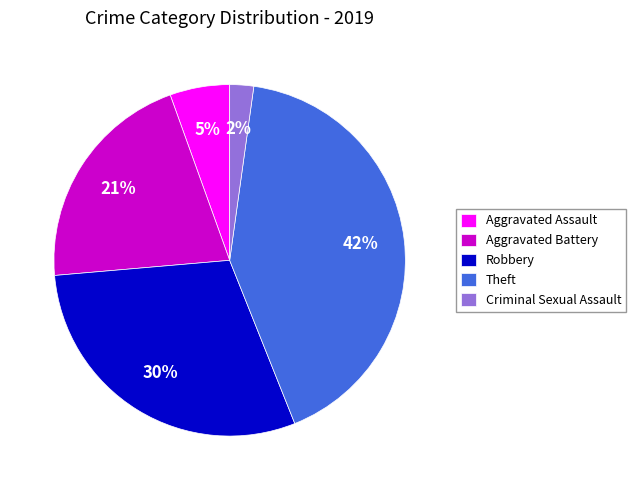

Which has a higher value, Robbery or Aggravated Assault?

Robbery